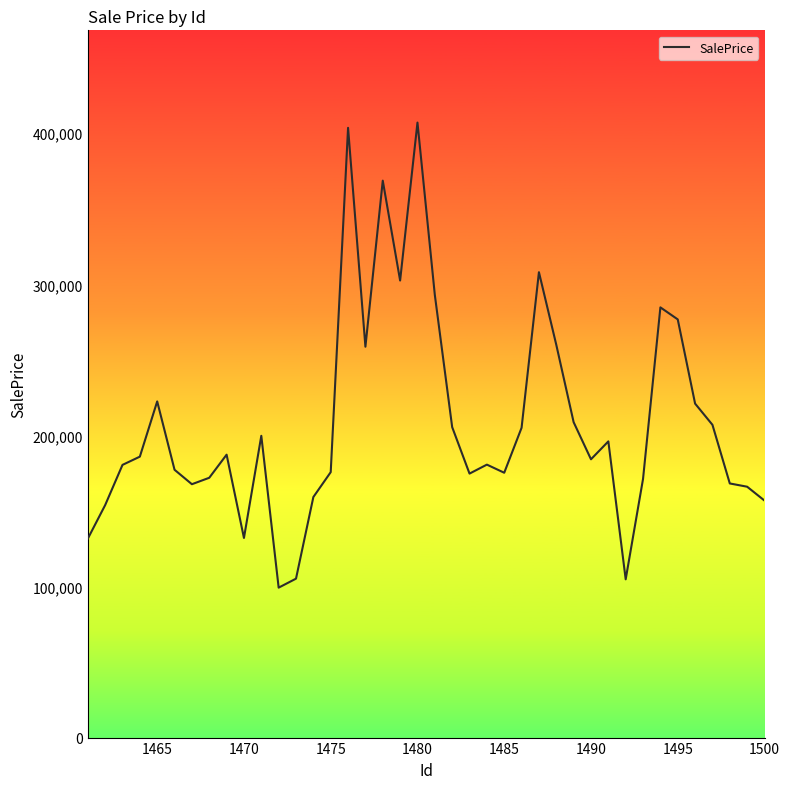

What is the smallest value displayed?

99235.0